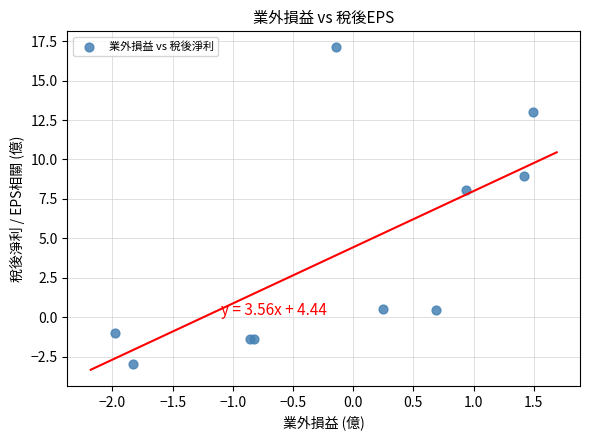

What Y value in the scatter plot is closest to 7?

8.0